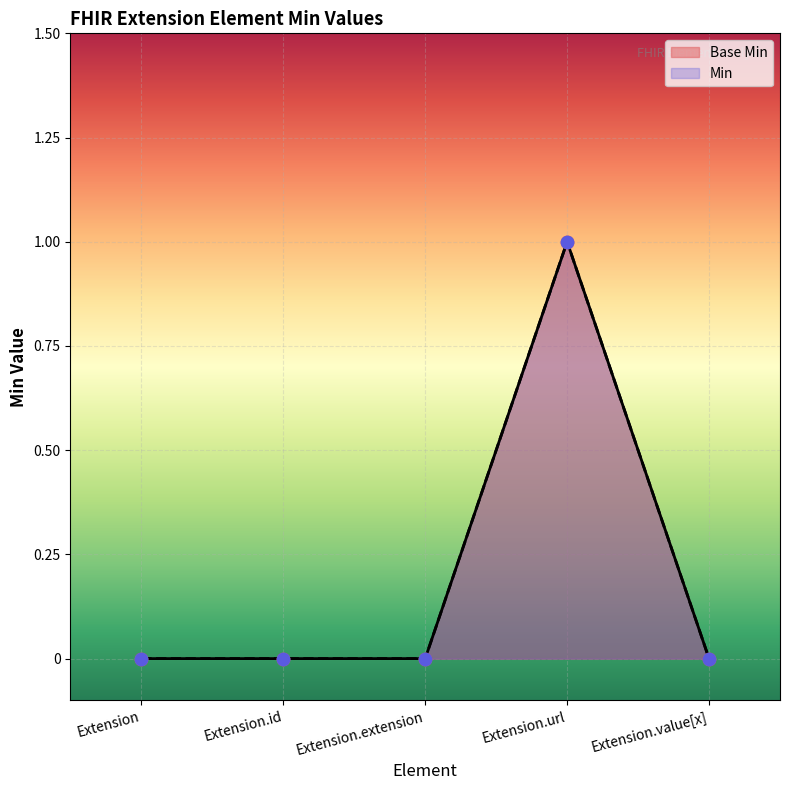

What is the change in value from Extension.extension to Extension.url?

+1